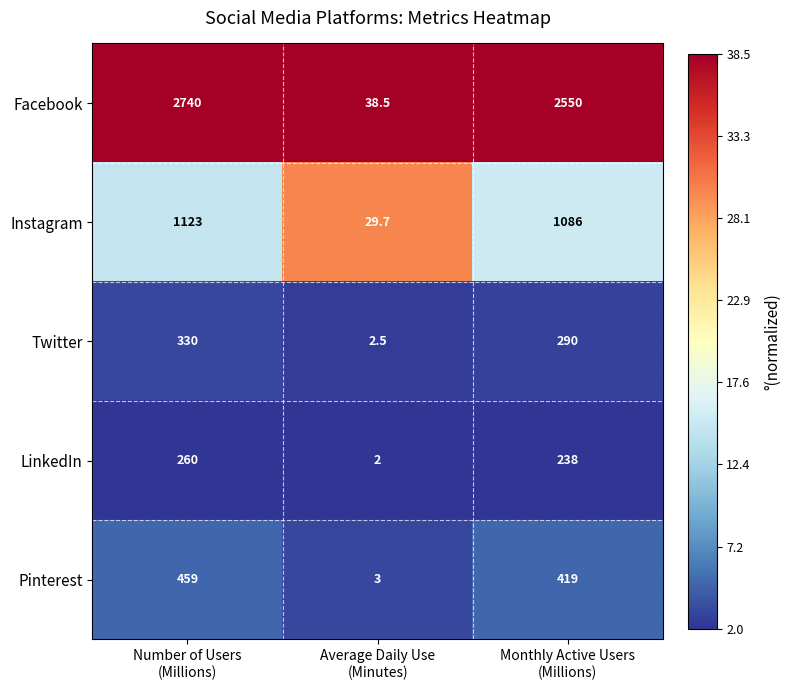

Which series has the largest total across all categories?

Facebook